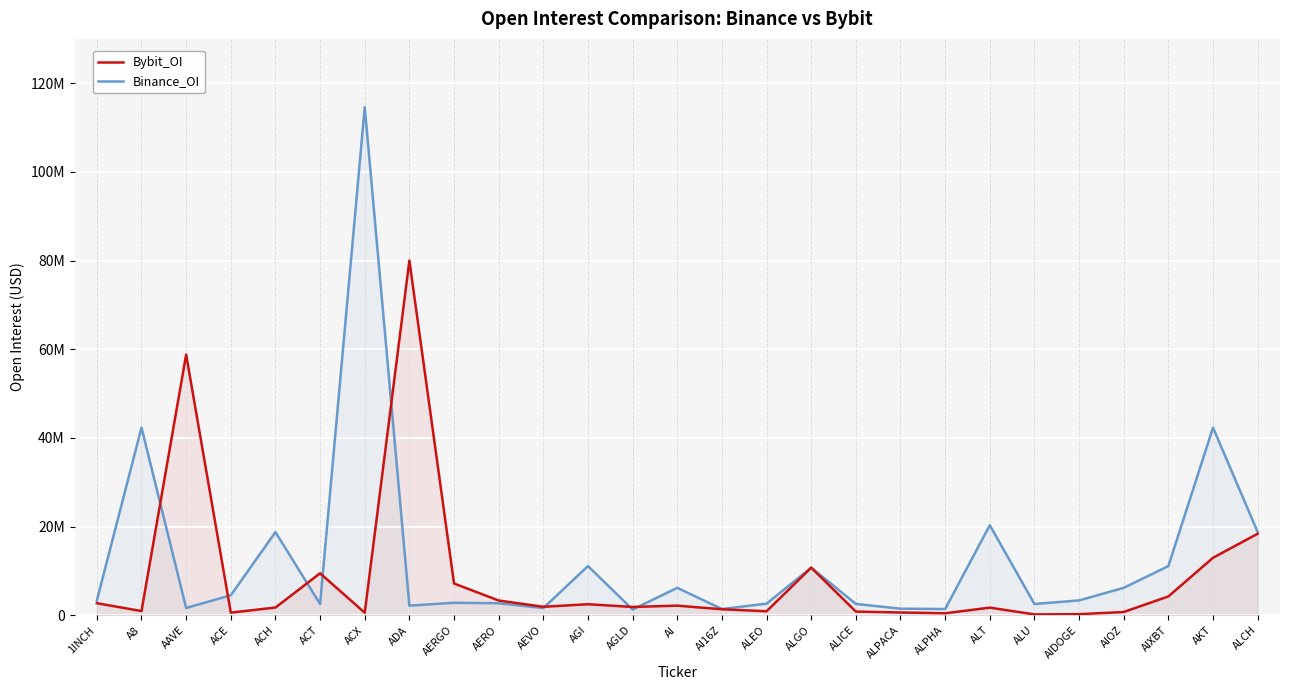

What is the label of the 4th point from the right?

AIOZ